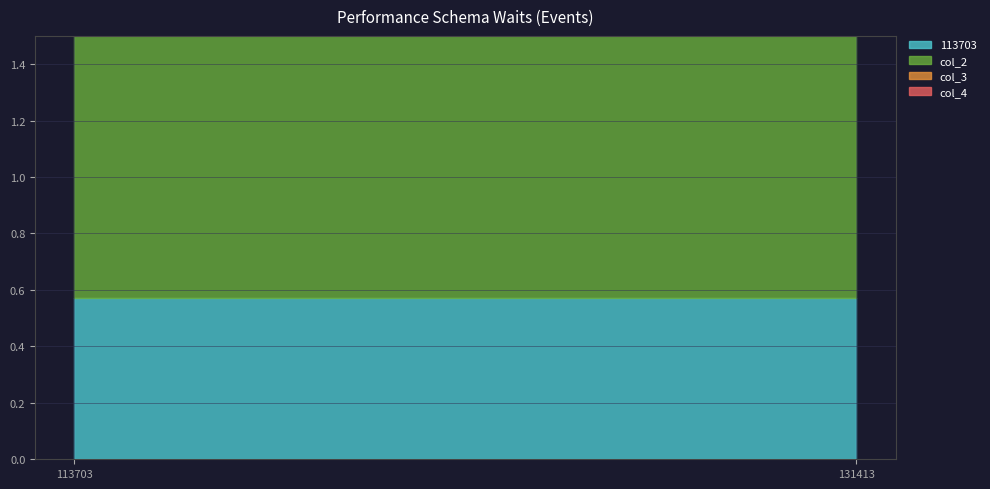

Is it true that col_3 equals 1.0 at 113703?

False